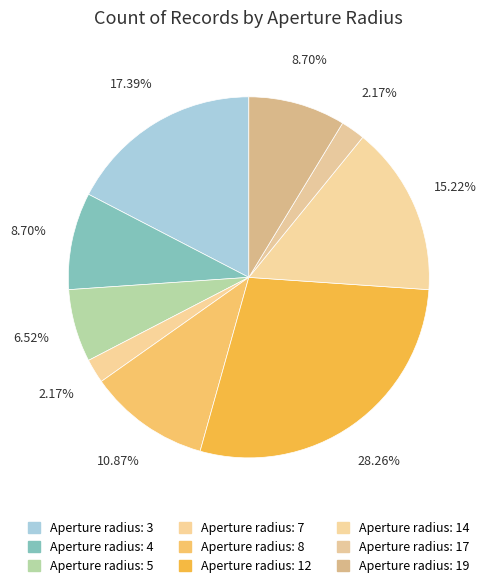

How many slices are in this pie chart?

9